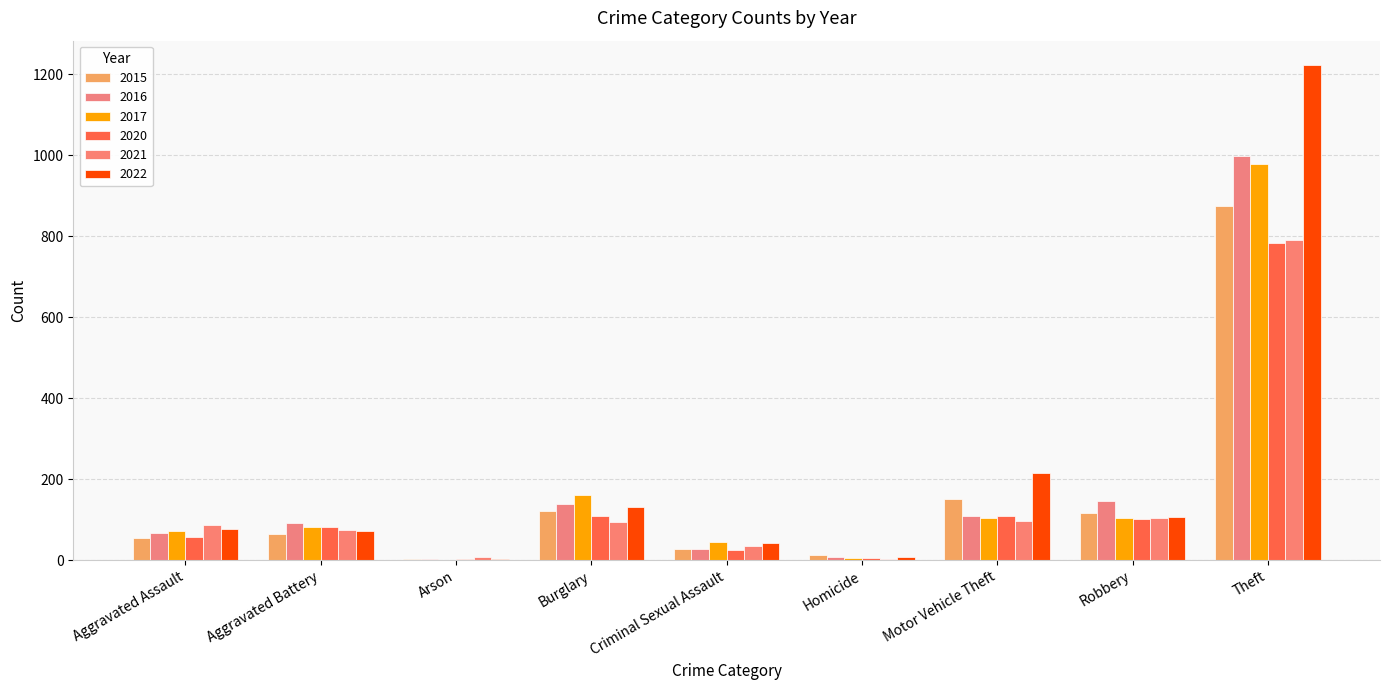

Reading left to right, extract all data points from this chart.

2015: 54	64	2	121	28	13	152	117	874
2016: 66	93	2	139	28	8	110	145	999
2017: 72	83	1	162	44	5	104	105	979
2020: 56	82	4	110	26	6	109	102	783
2021: 86	75	8	95	36	2	96	105	791
2022: 77	71	4	131	42	9	216	107	1222